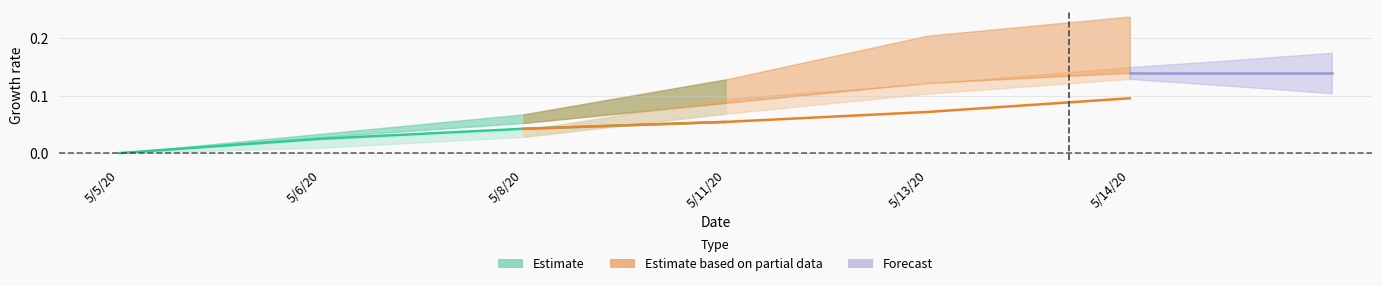

Which has a higher value, 5/11/20 or 5/5/20?

5/11/20